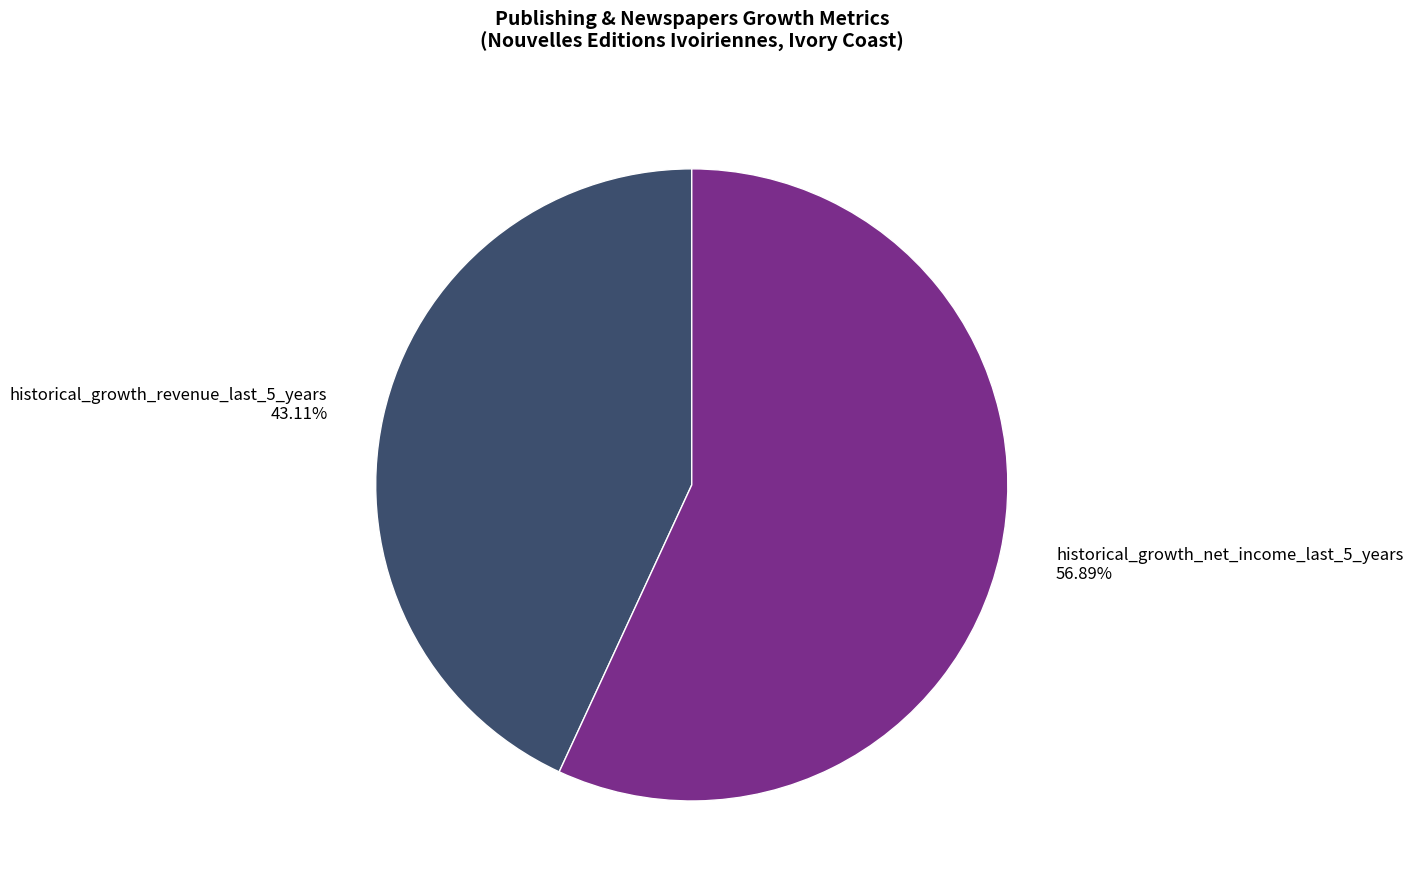

What portion of the pie excludes historical_growth_revenue_last_5_years?

56.9%